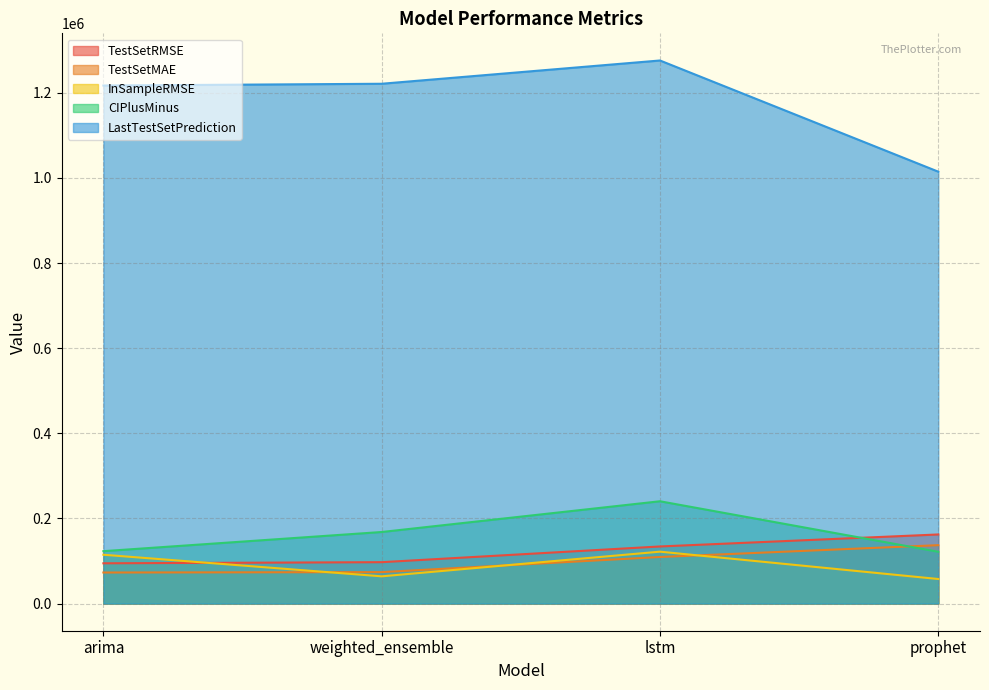

What is the smallest value displayed?

57694.0